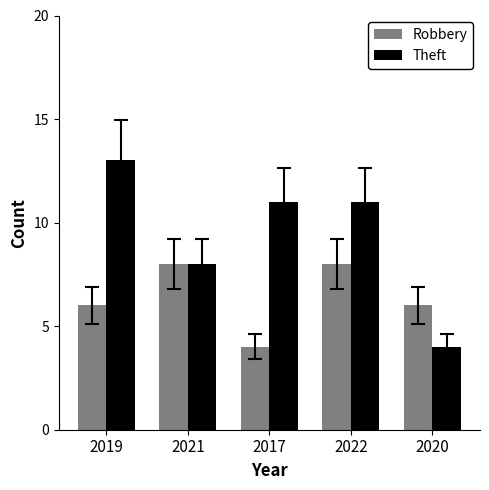

What is the average value of the Robbery series?

6